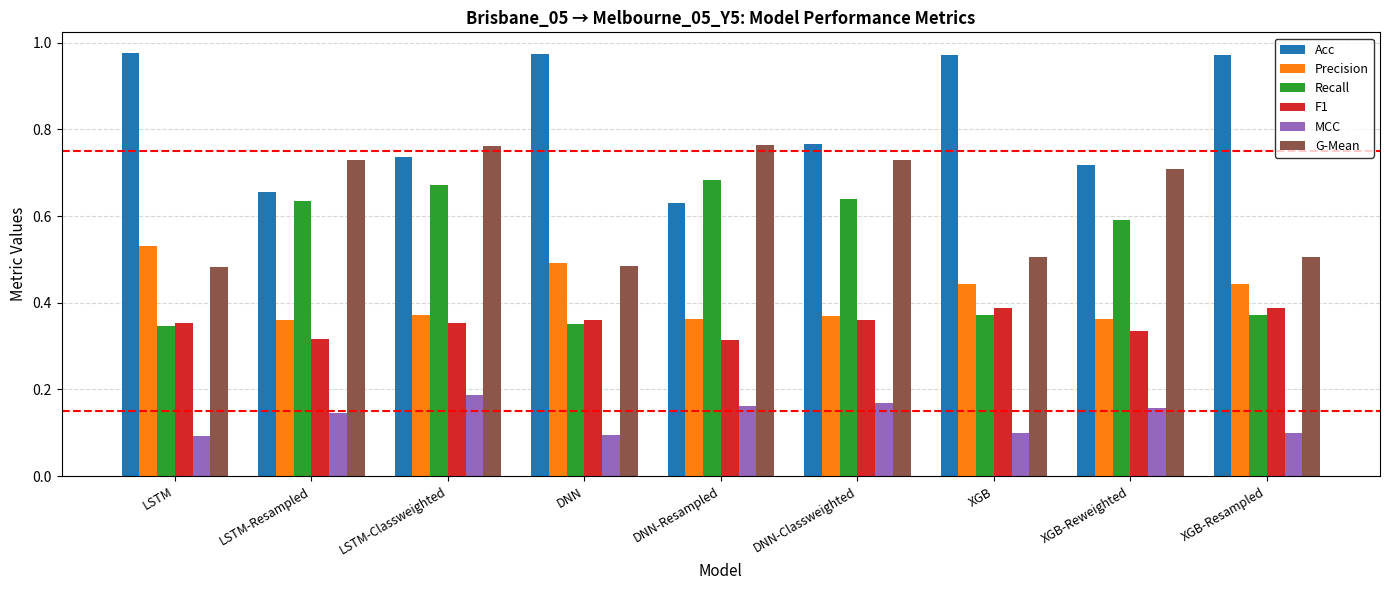

The value of Precision at LSTM-Classweighted is 0.6. True or false?

False